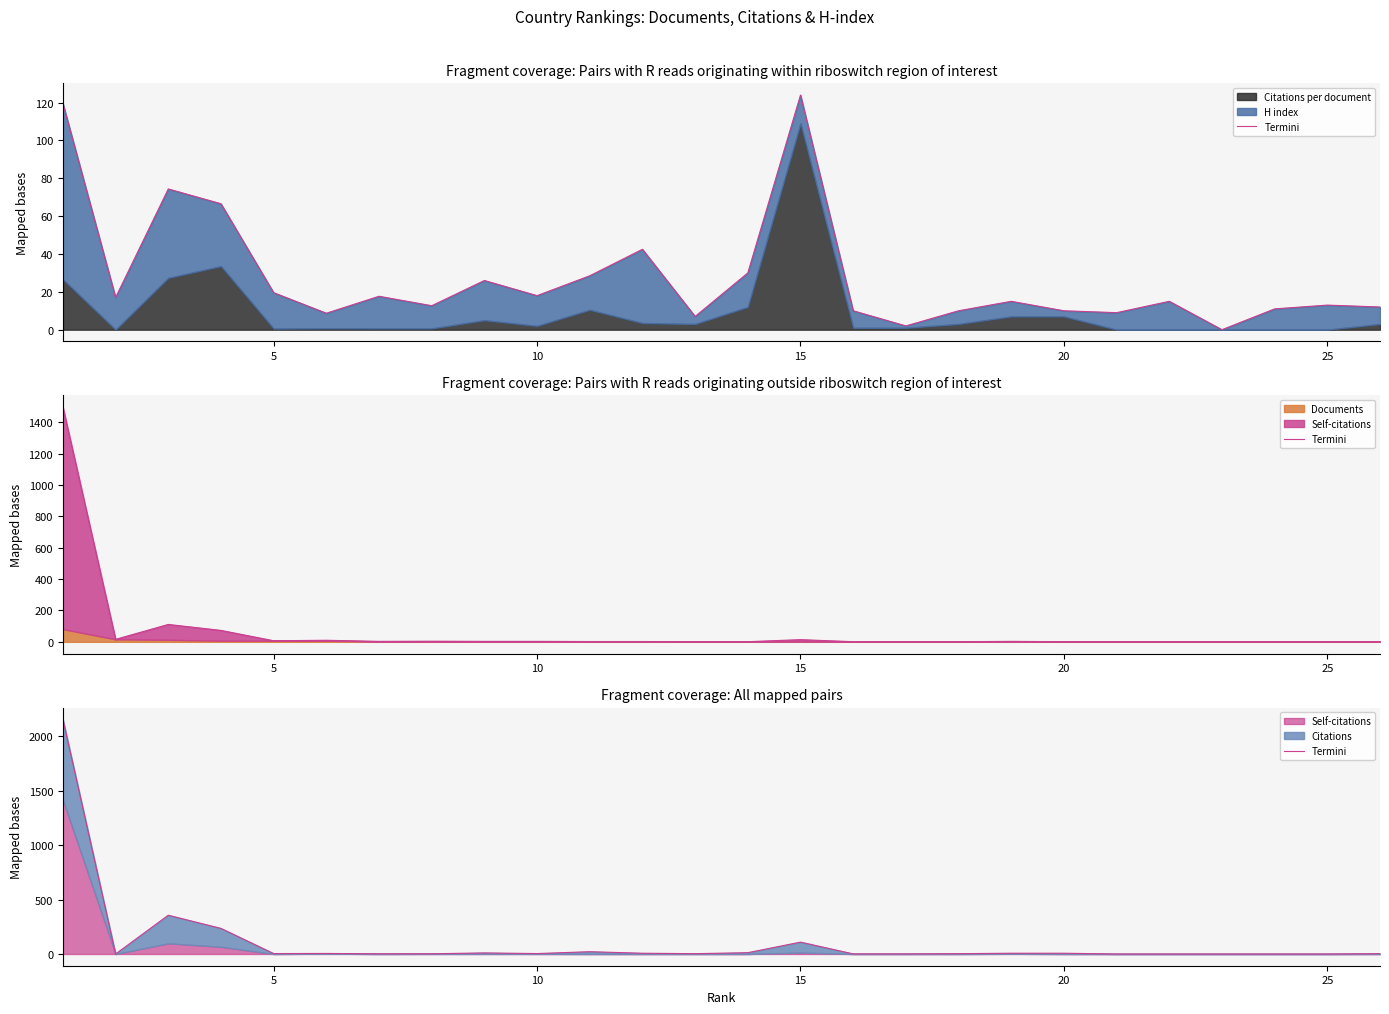

How many values are below 4?

13